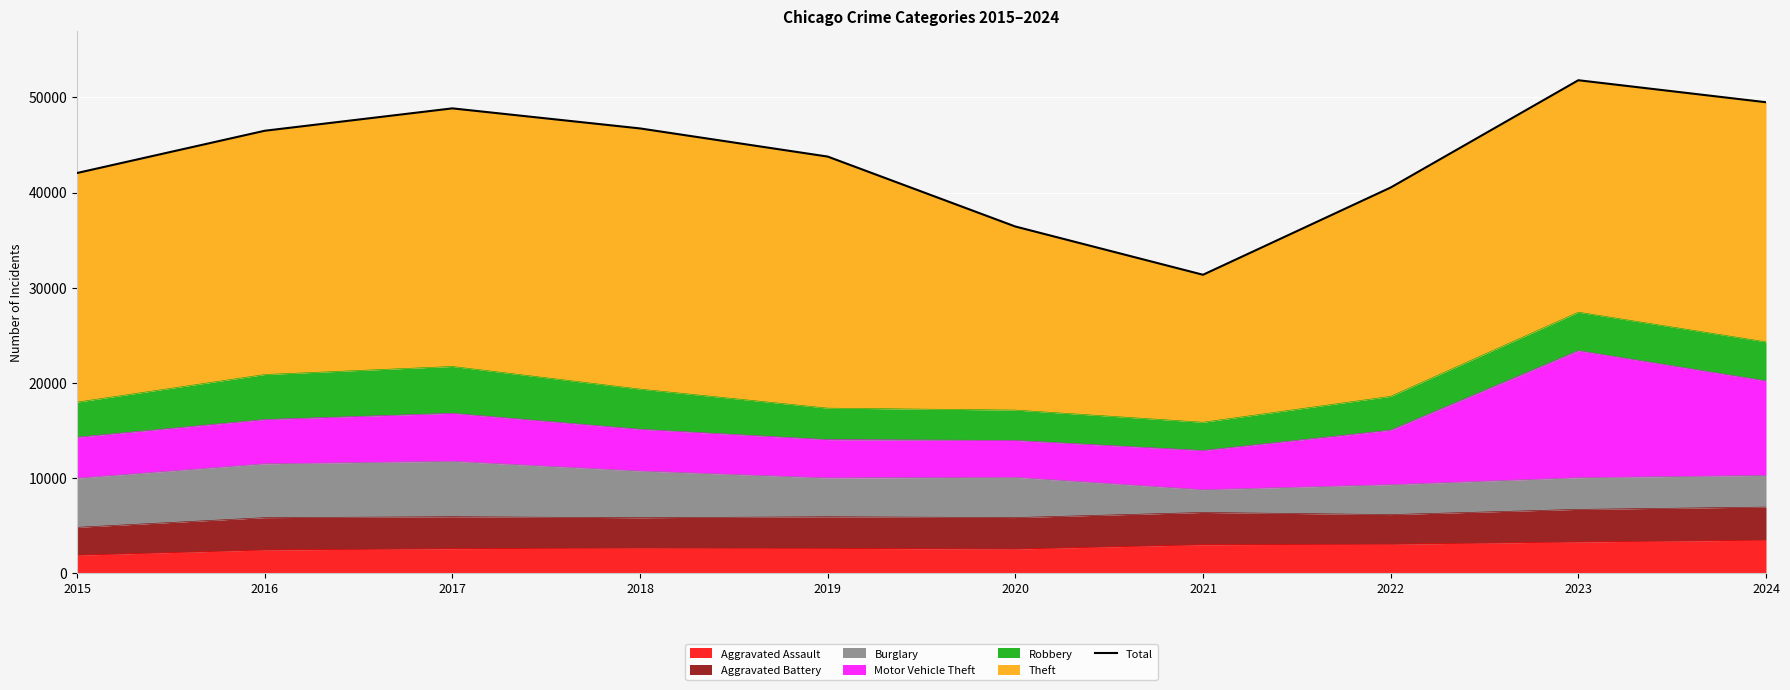

The value of Aggravated Assault at 2021 is 3007. True or false?

True